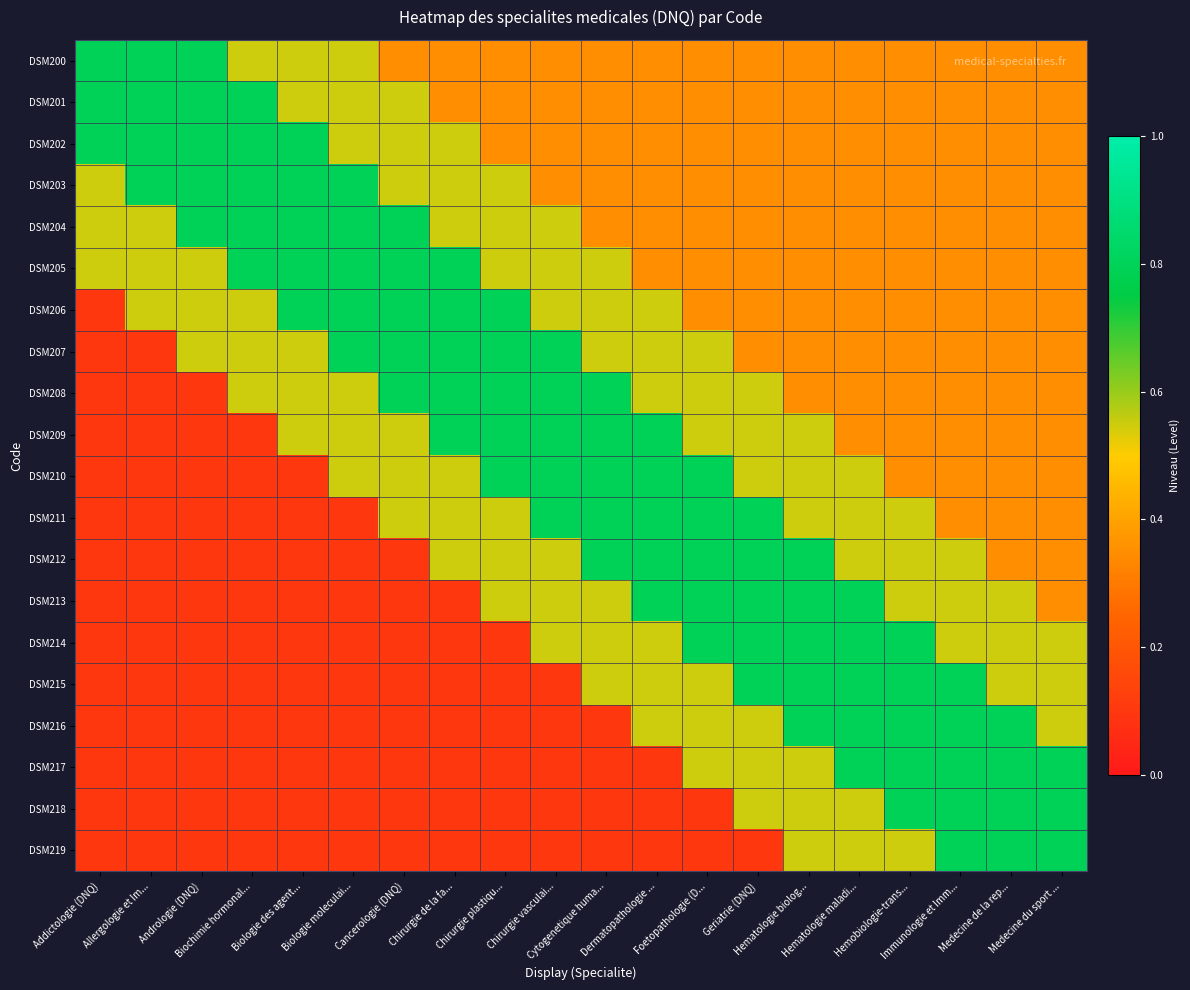

Which category has the lowest value across all series?

Addictologie (DNQ)